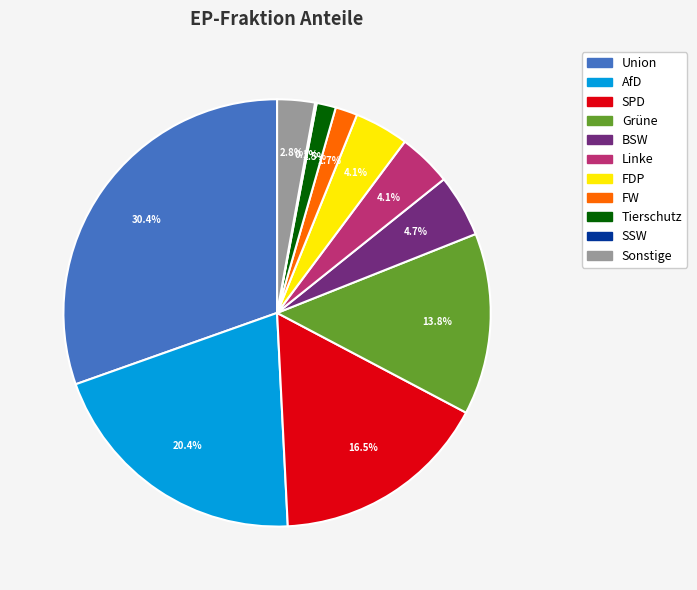

Is there any slice that represents more than half of the pie?

No